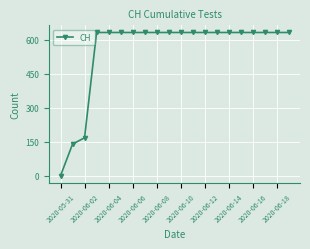

What is the value of the 15th point from the left?

631